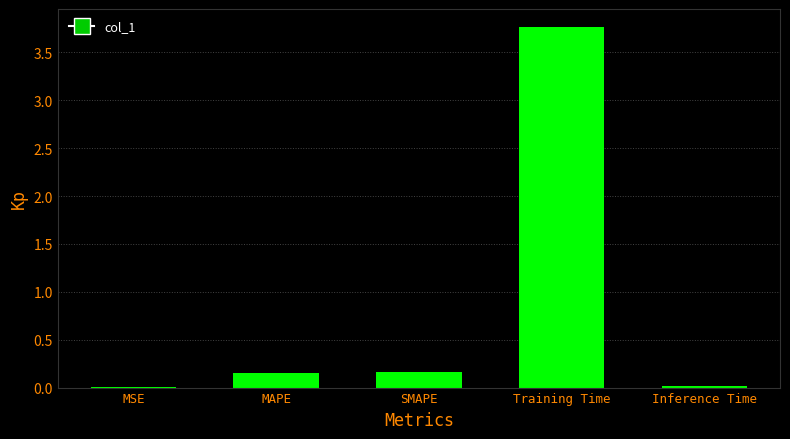

Is it true that the value at Inference Time is 0.0?

True